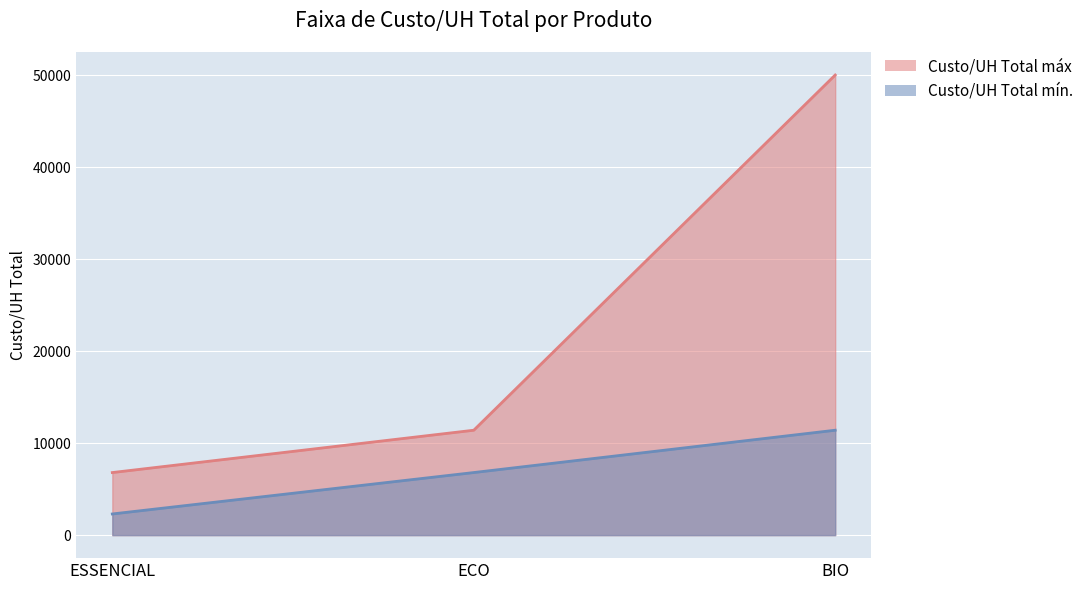

Which category has the lowest value across all series?

ESSENCIAL